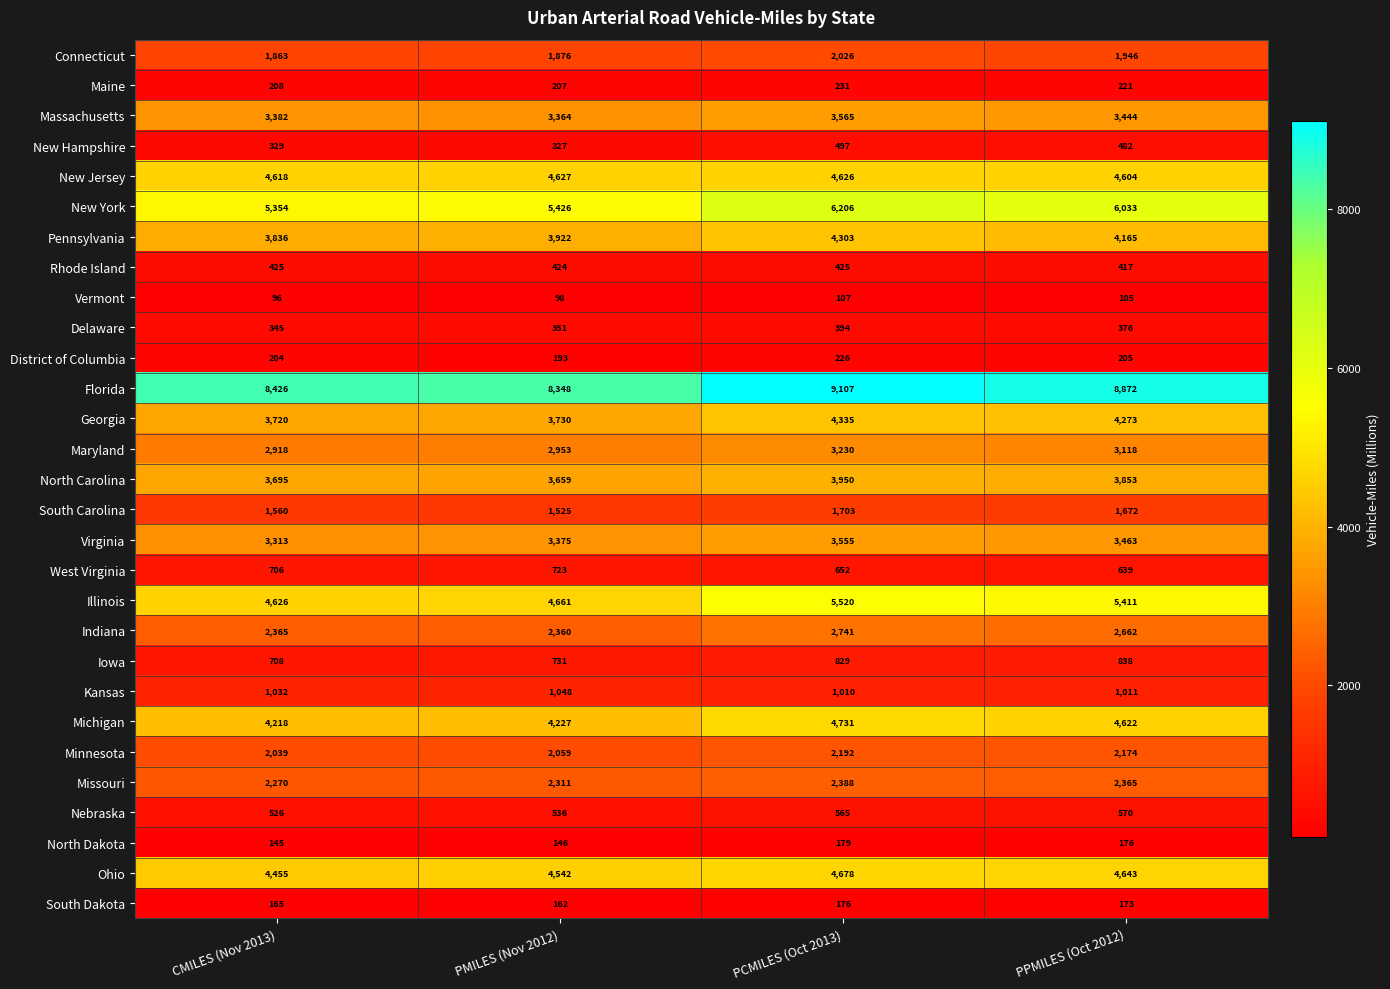

What is the minimum value shown in the chart?

96